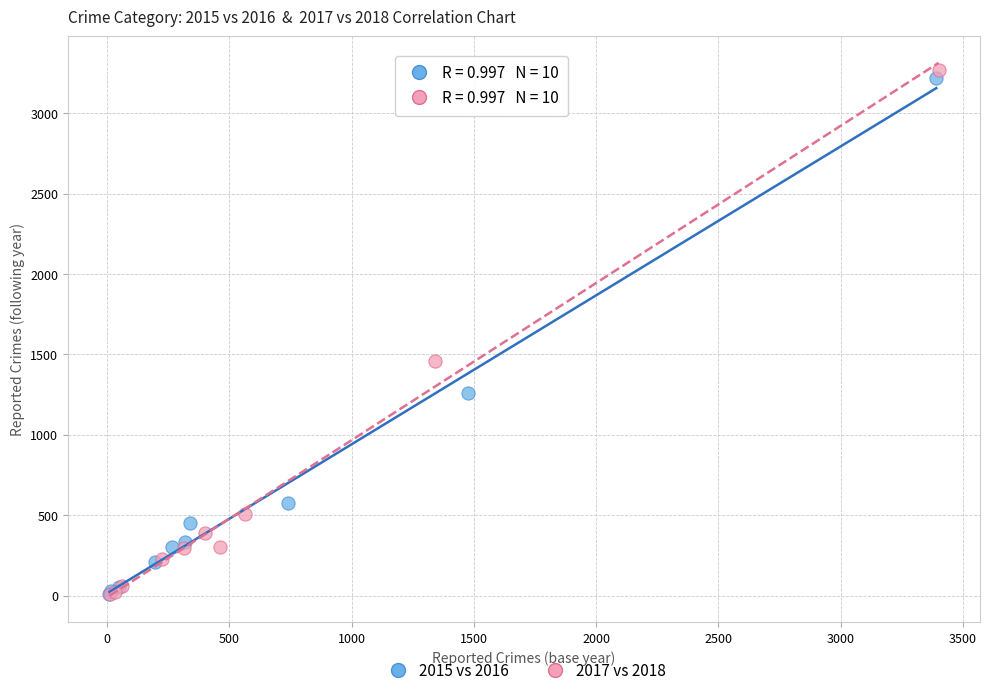

Which series reaches the maximum Y coordinate?

2017 vs 2018